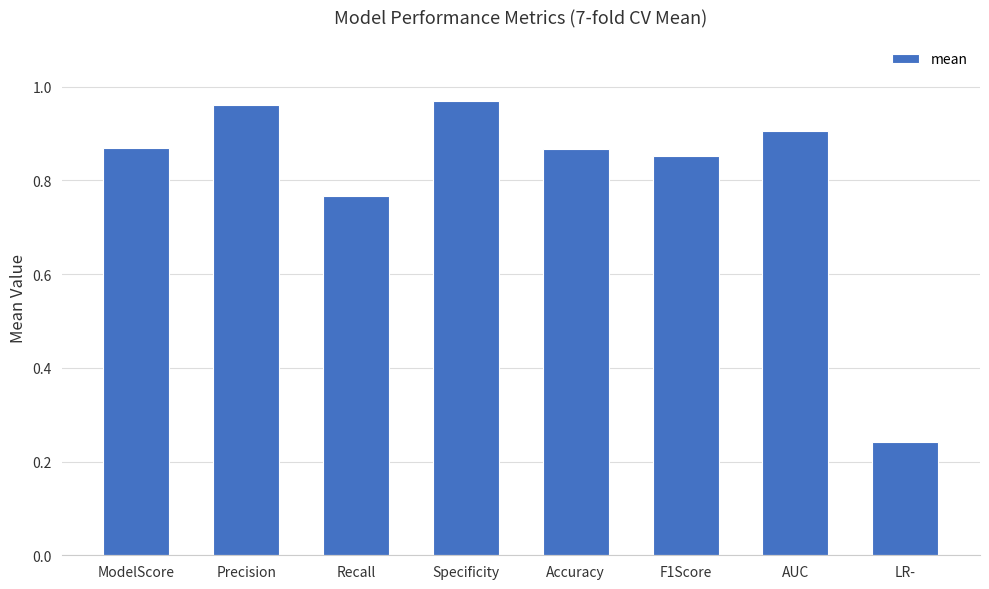

Count the number of categories in the chart.

8